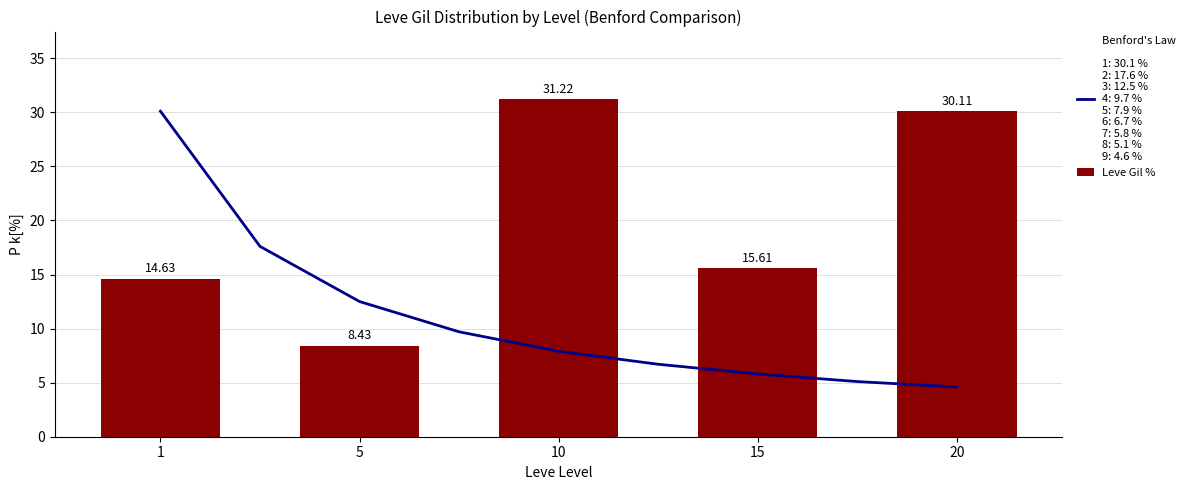

Reading left to right, what are all the values shown in this chart?

1=14.6	5=8.4	10=31.2	15=15.6	20=30.1